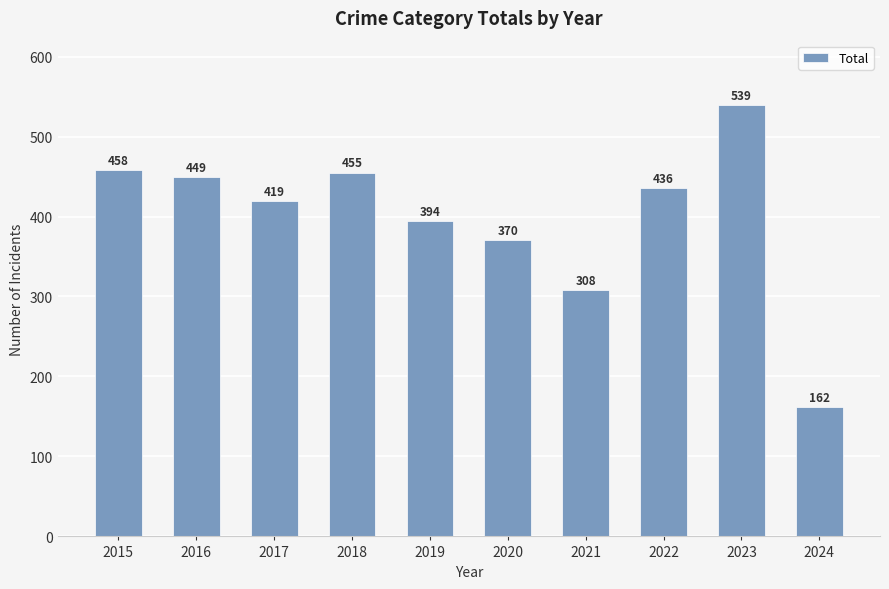

Reading right to left, extract all data points from this chart.

162	539	436	308	370	394	455	419	449	458